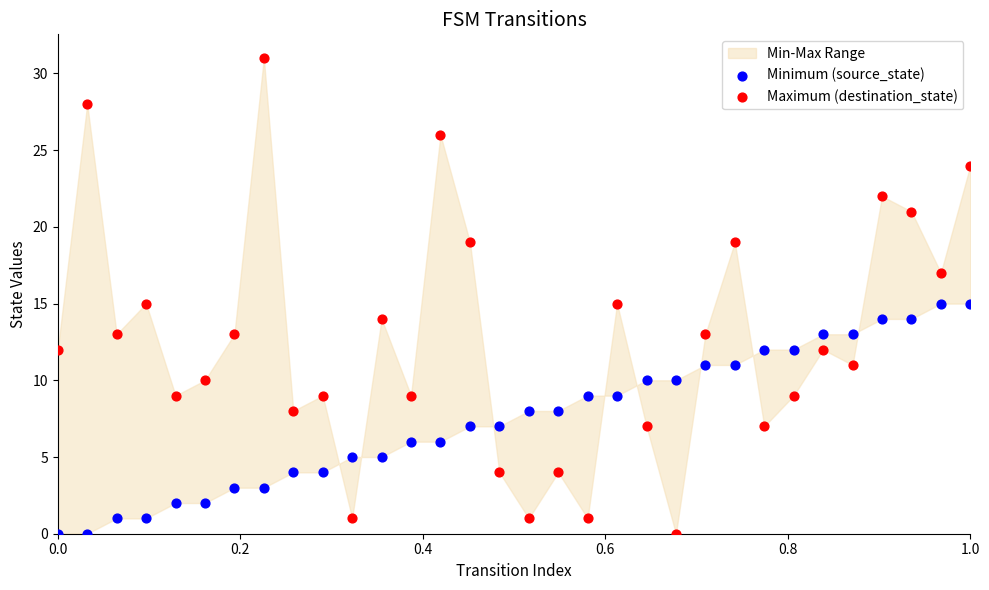

Which series reaches the maximum Y coordinate?

Maximum (destination_state)